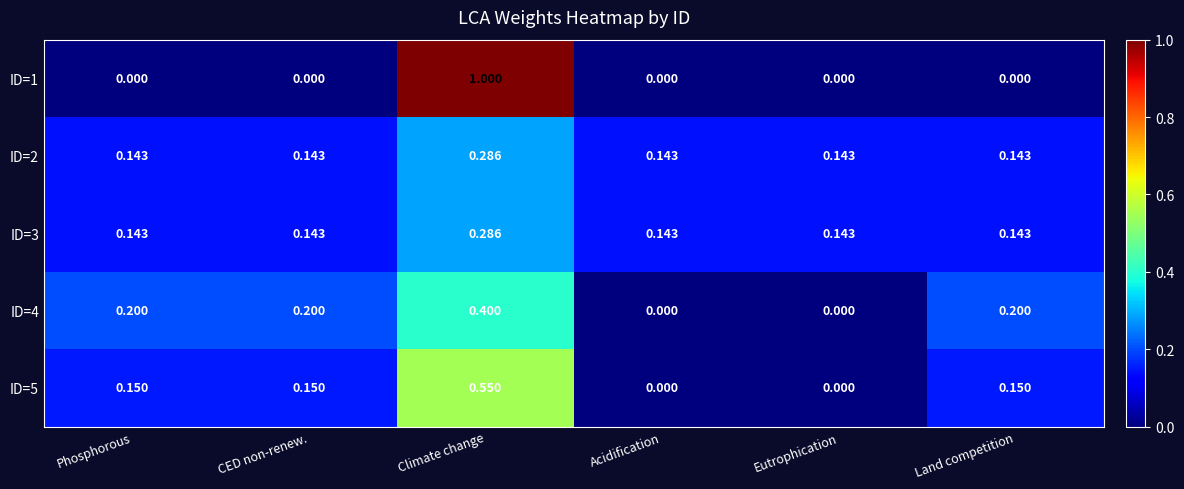

Is the value of ID=5 at Eutrophication greater than the value of ID=4 at Phosphorous?

No